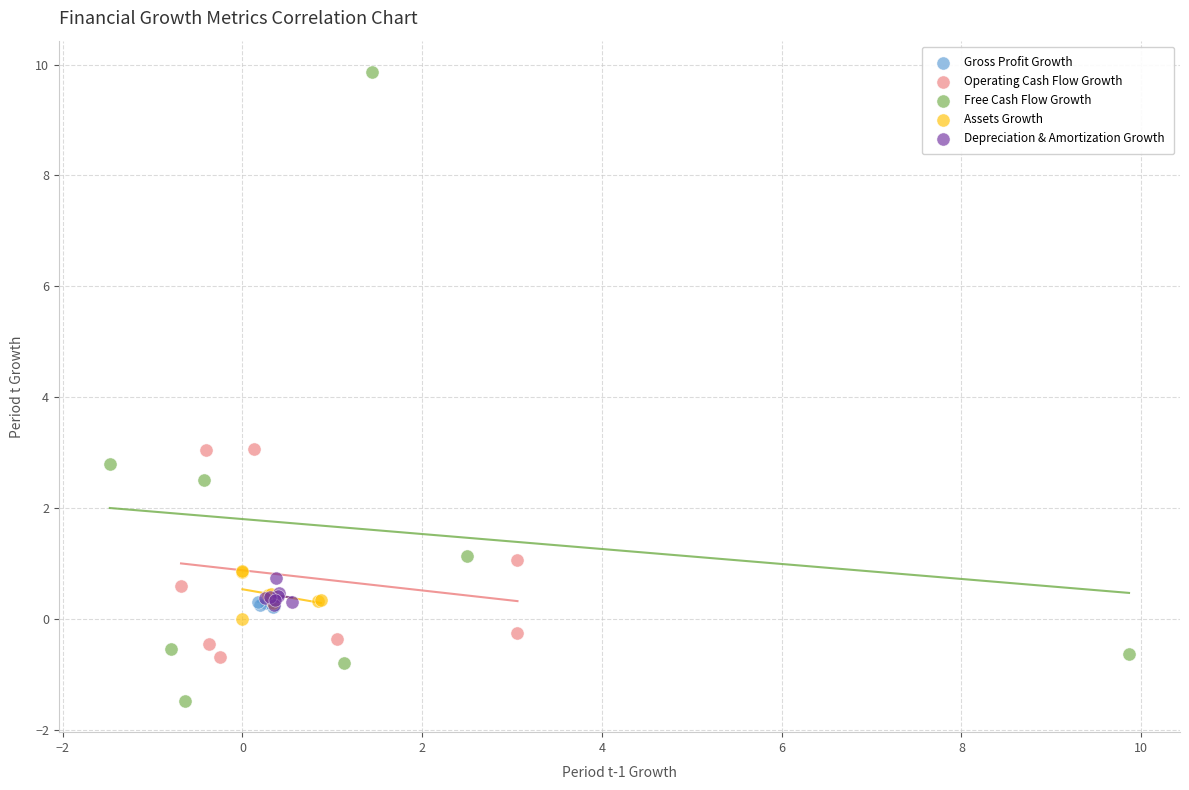

Which series reaches the minimum Y coordinate?

Free Cash Flow Growth